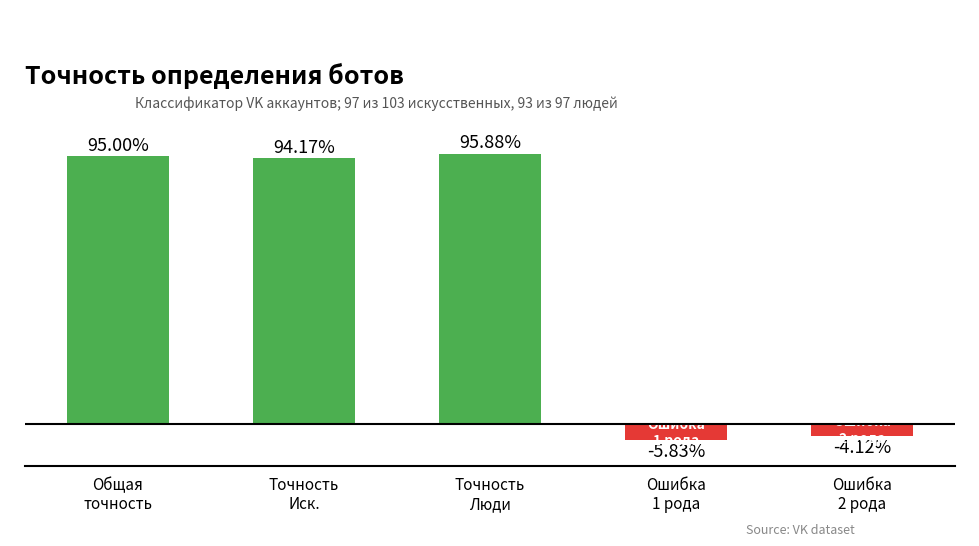

What is the value of the 4th bar from the left?

-0.1